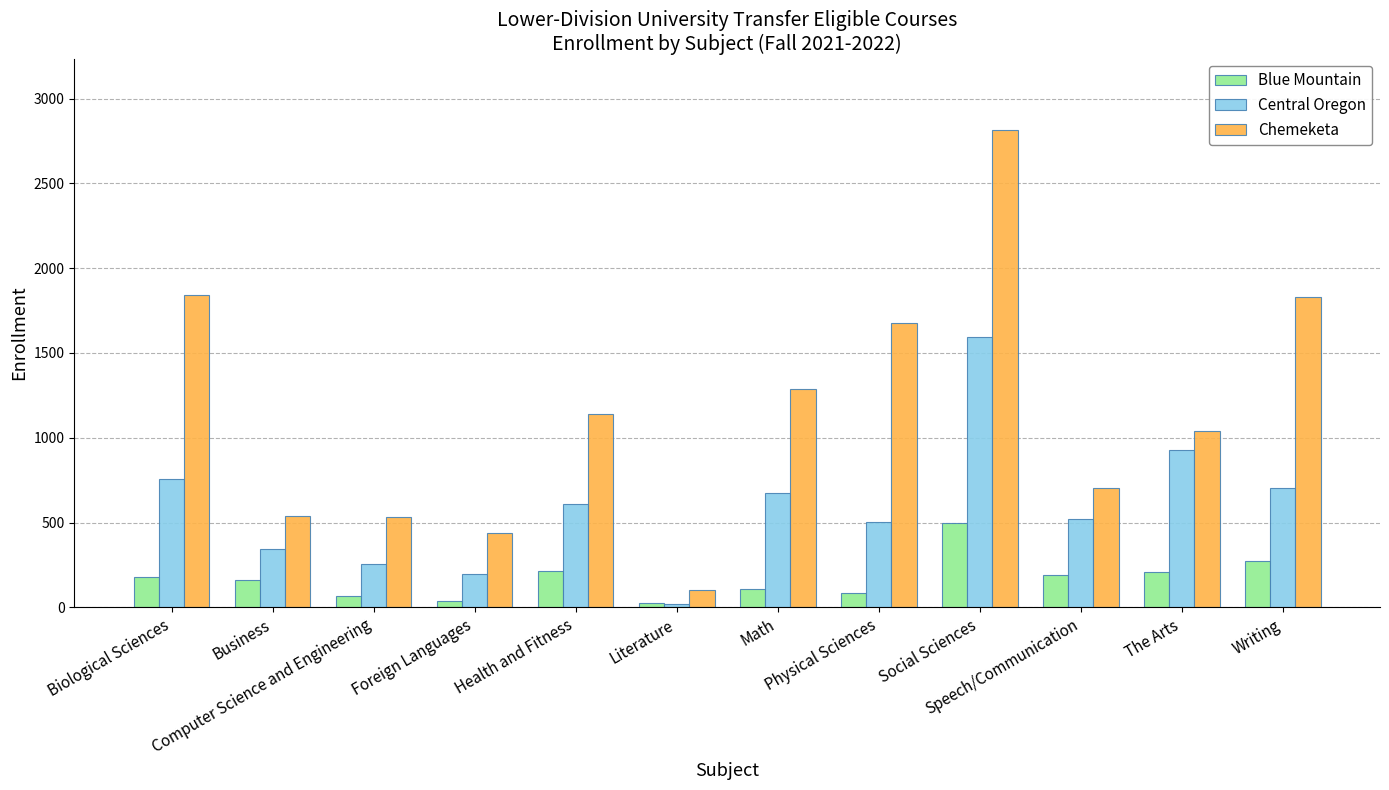

Rank the series by their average value, from highest to lowest.

Chemeketa, Central Oregon, Blue Mountain